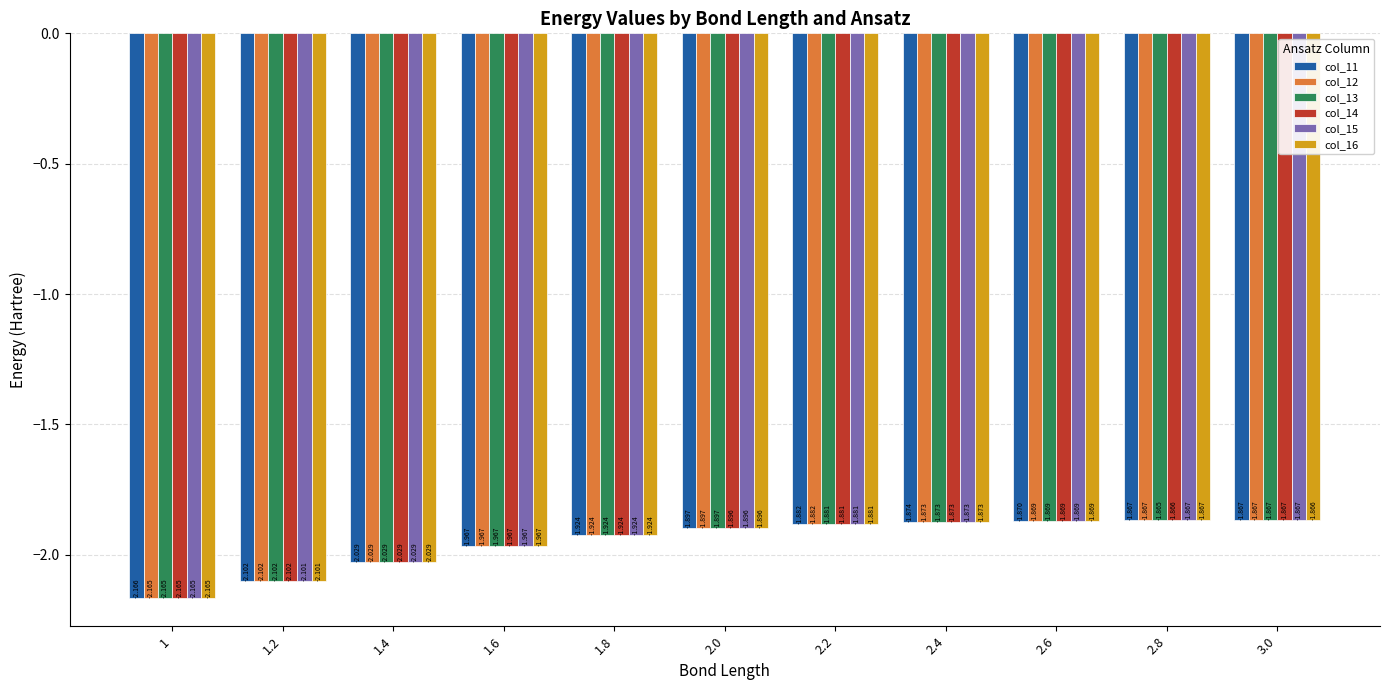

What are all the series names shown in the legend?

col_11, col_12, col_13, col_14, col_15, col_16